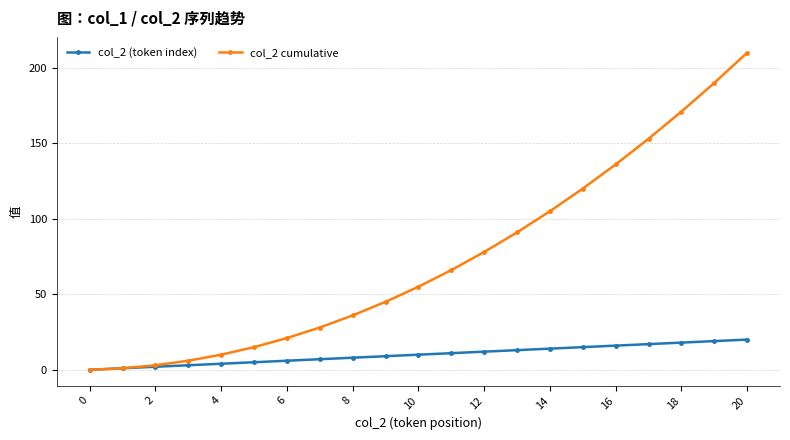

Which series has the largest total across all categories?

col_2 cumulative